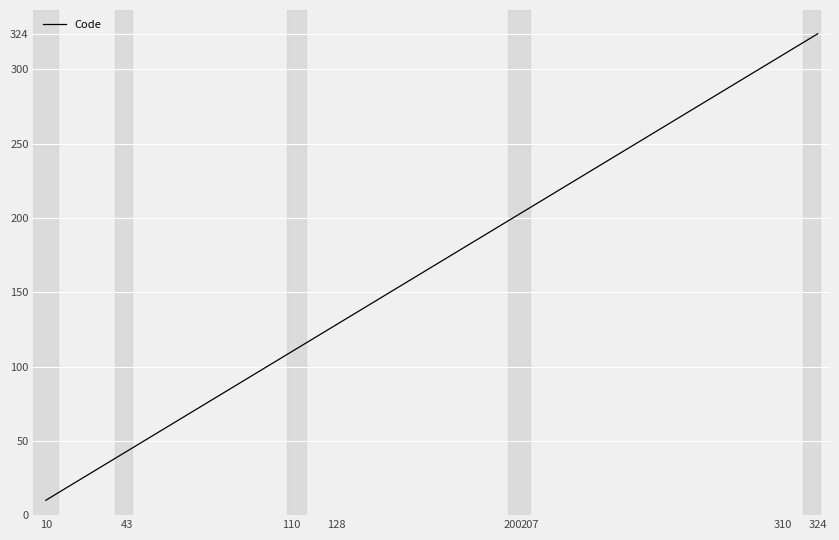

What is the maximum value shown in the chart?

324